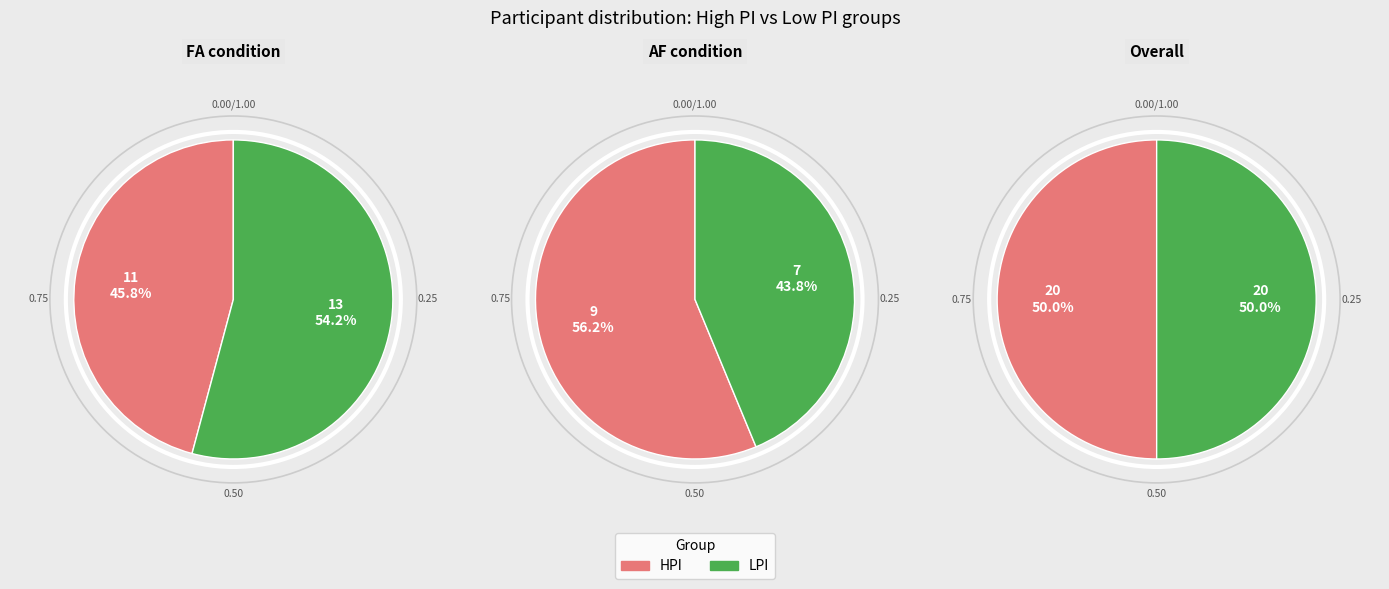

Does any single category account for the majority?

No